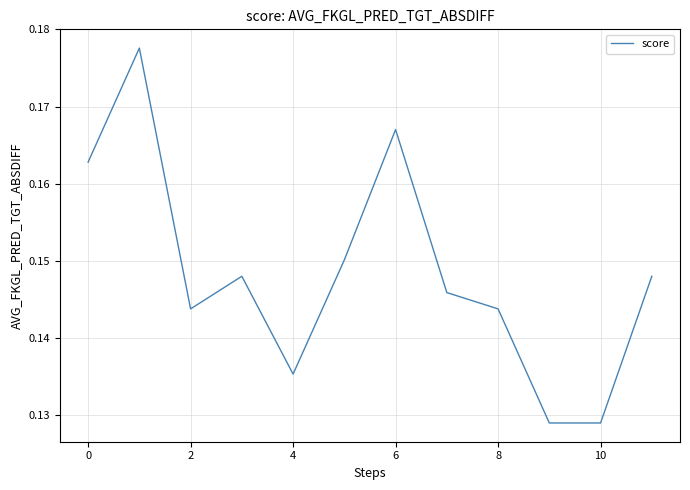

How many lines are shown in the chart?

1